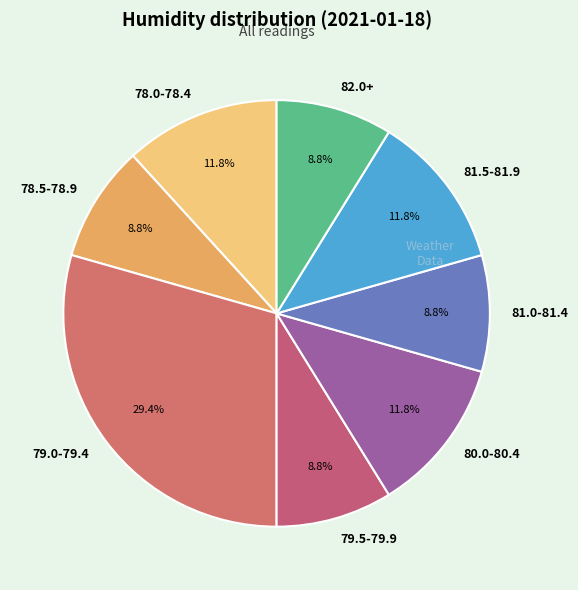

What is the largest slice in the pie chart?

79.0-79.4